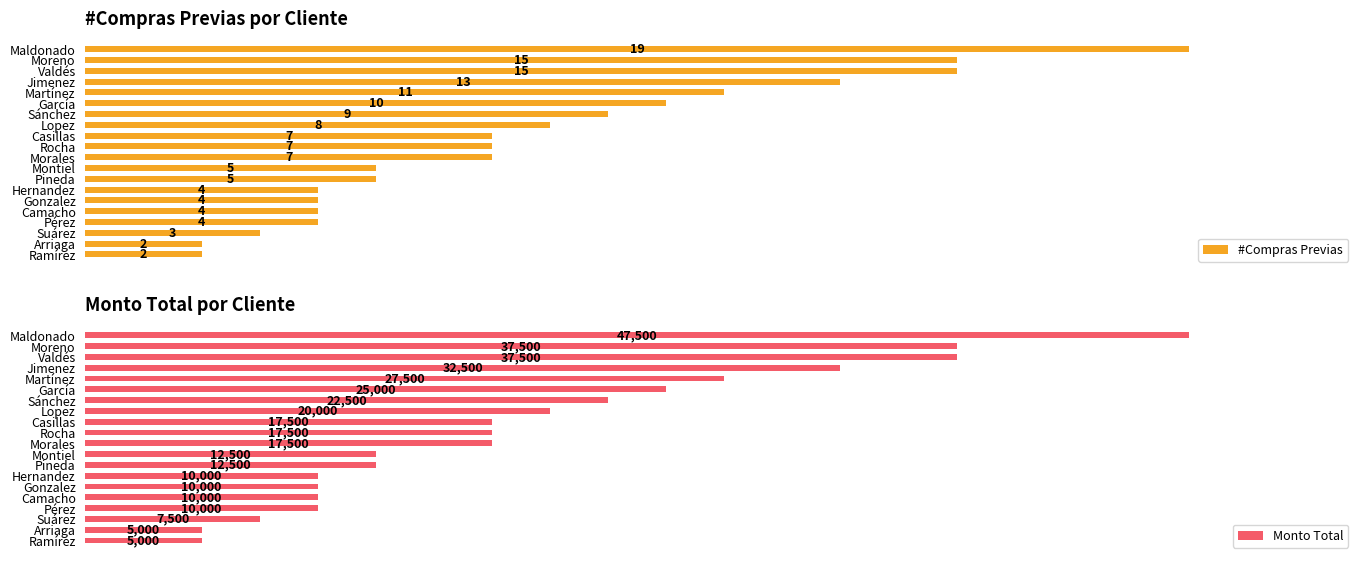

How many groups of bars are there?

20